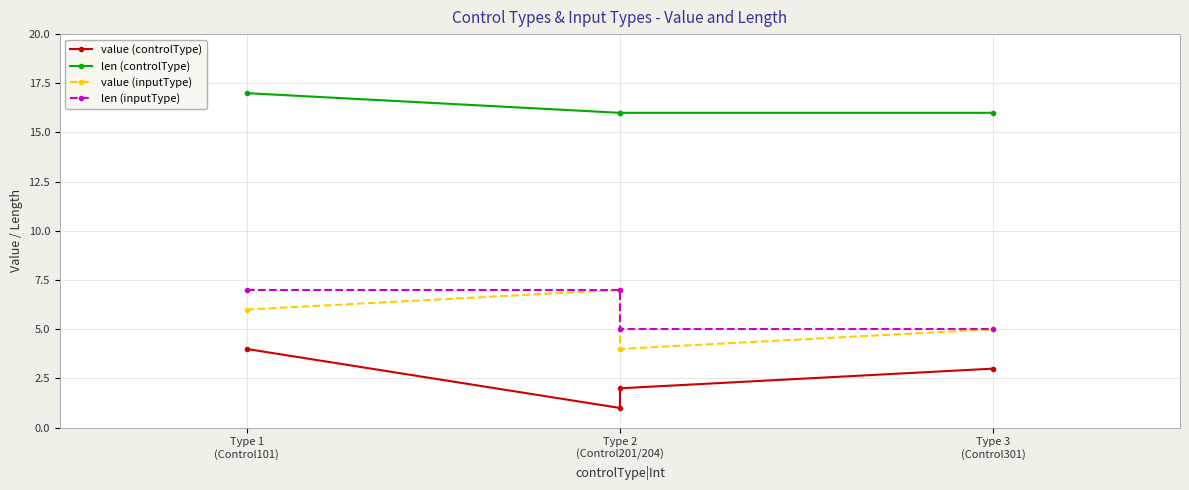

Is it true that value (inputType) equals 10 at Type 1
(Control101)?

False